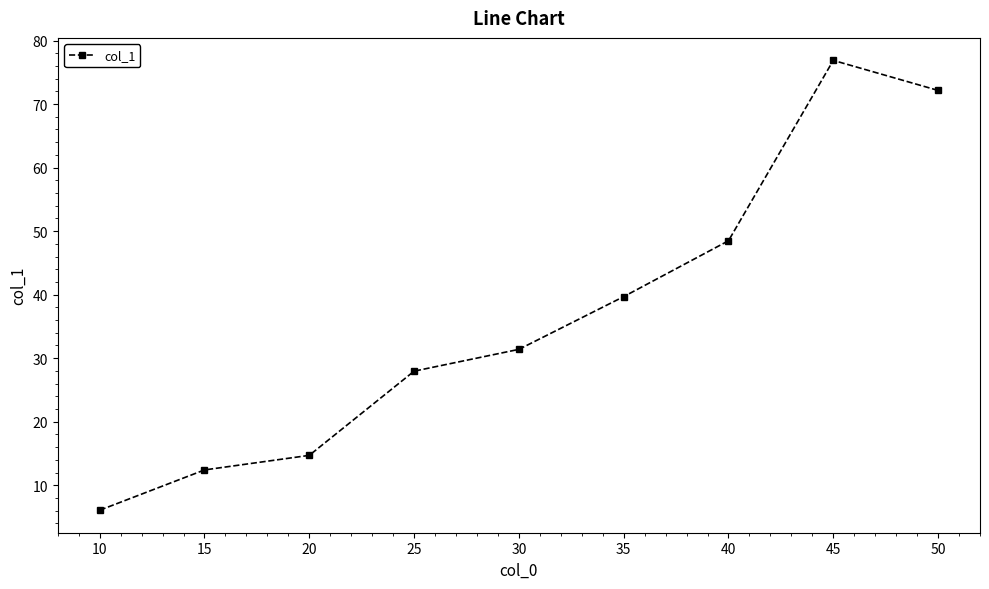

Between 20 and 15, which is larger?

20